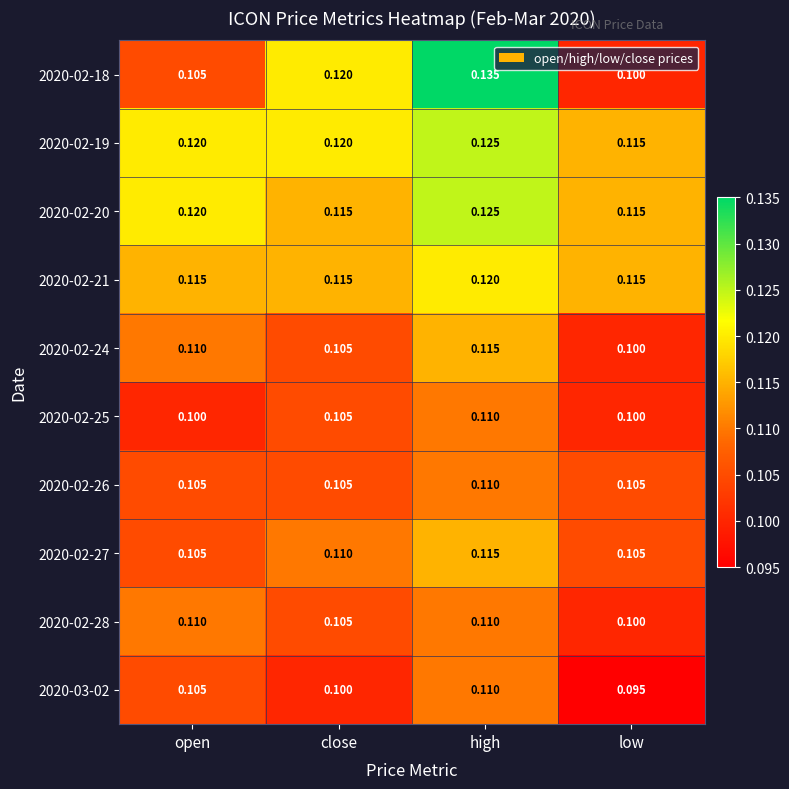

Which category has the lowest value in the 2020-02-19 series?

low